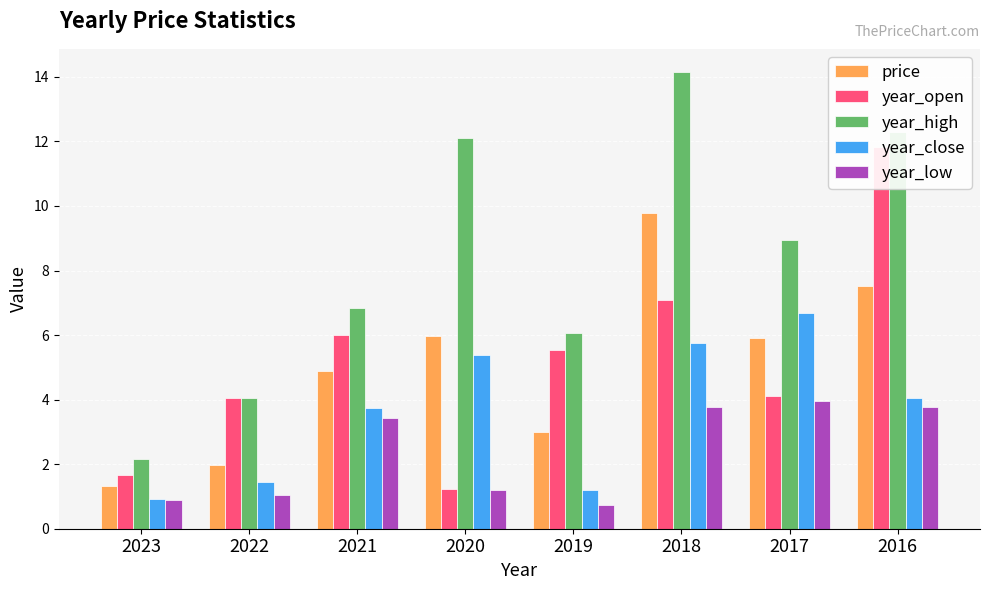

Reading left to right, list all the values displayed in this chart.

price: 2023=1.3	2022=2.0	2021=4.9	2020=6.0	2019=3.0	2018=9.8	2017=5.9	2016=7.5
year_open: 2023=1.7	2022=4.1	2021=6.0	2020=1.2	2019=5.5	2018=7.1	2017=4.1	2016=11.8
year_high: 2023=2.2	2022=4.1	2021=6.8	2020=12.1	2019=6.1	2018=14.2	2017=8.9	2016=12.3
year_close: 2023=0.9	2022=1.5	2021=3.8	2020=5.4	2019=1.2	2018=5.8	2017=6.7	2016=4.0
year_low: 2023=0.9	2022=1.1	2021=3.4	2020=1.2	2019=0.7	2018=3.8	2017=4.0	2016=3.8